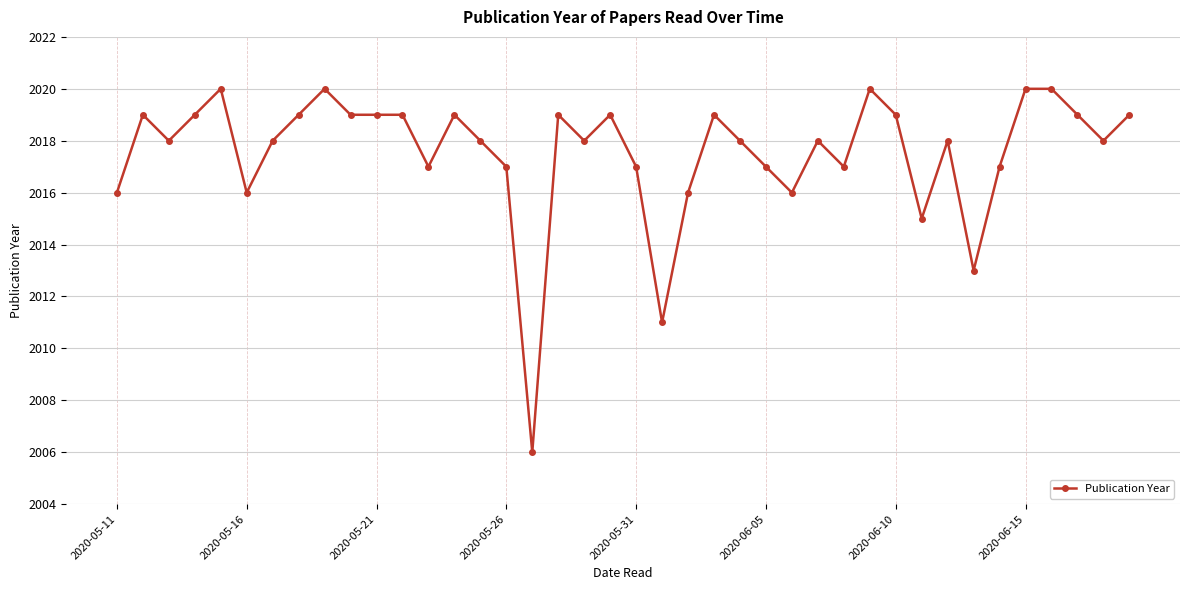

True or false: there are more than 1 points higher than both neighbors.

True